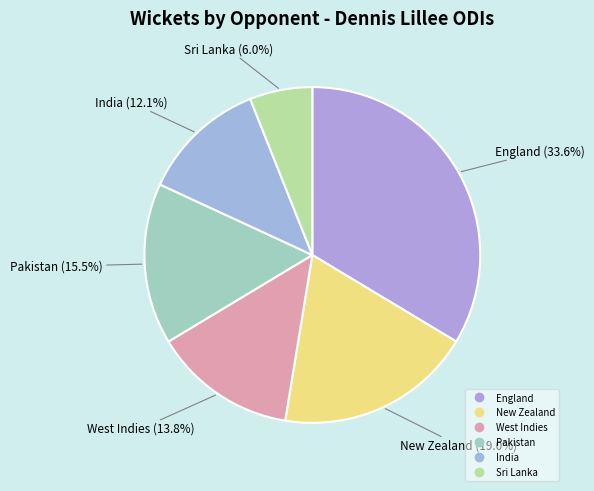

How many segments does this pie chart have?

6